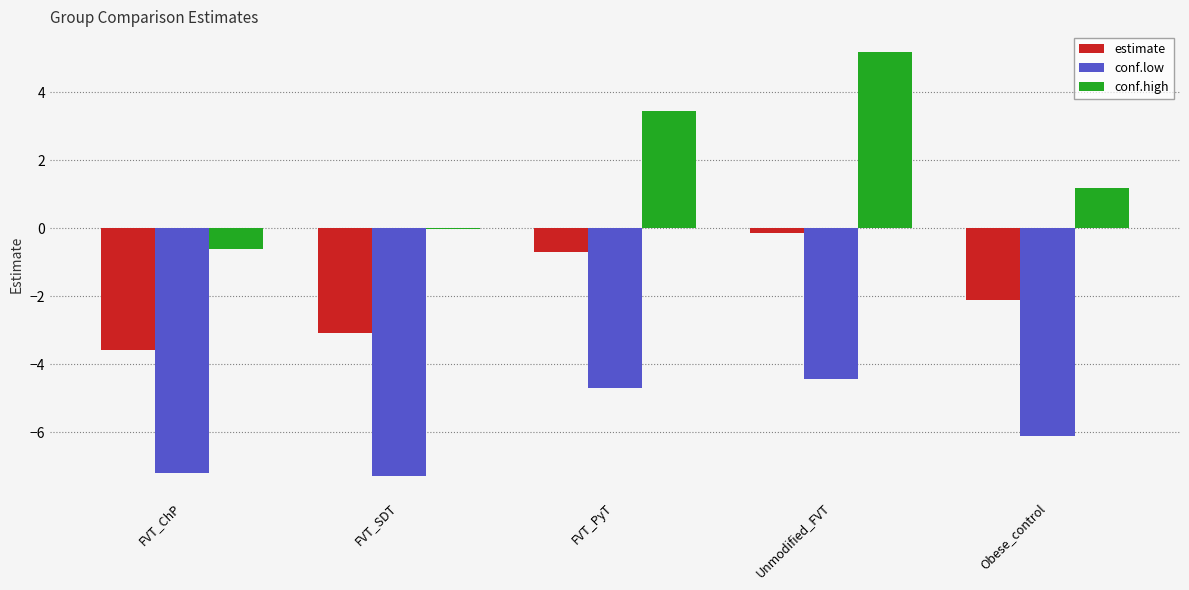

Between Unmodified_FVT and Obese_control, which series saw the biggest shift?

conf.high